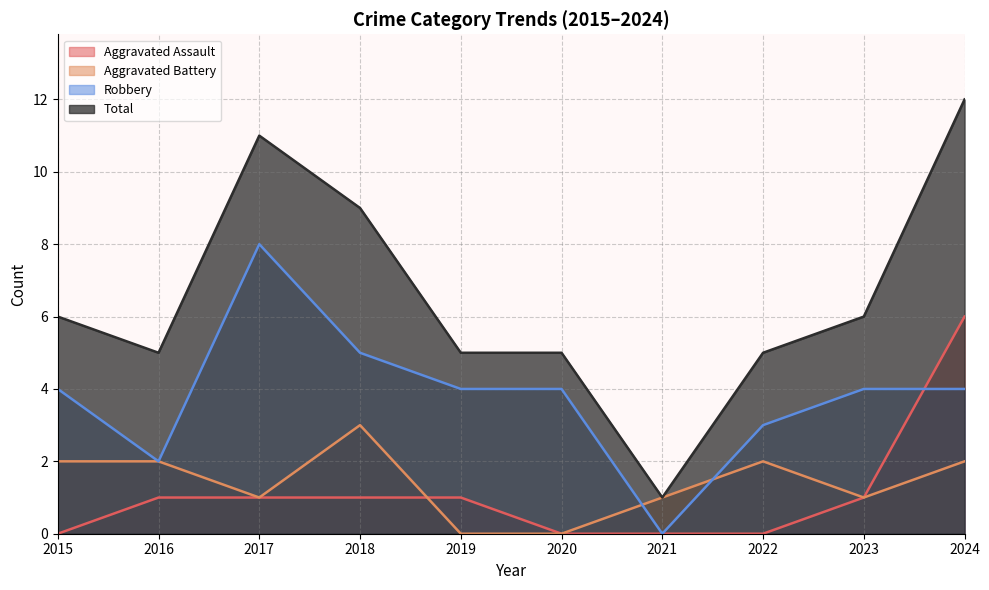

What is the difference between the second highest and second lowest values in the Aggravated Battery series?

2